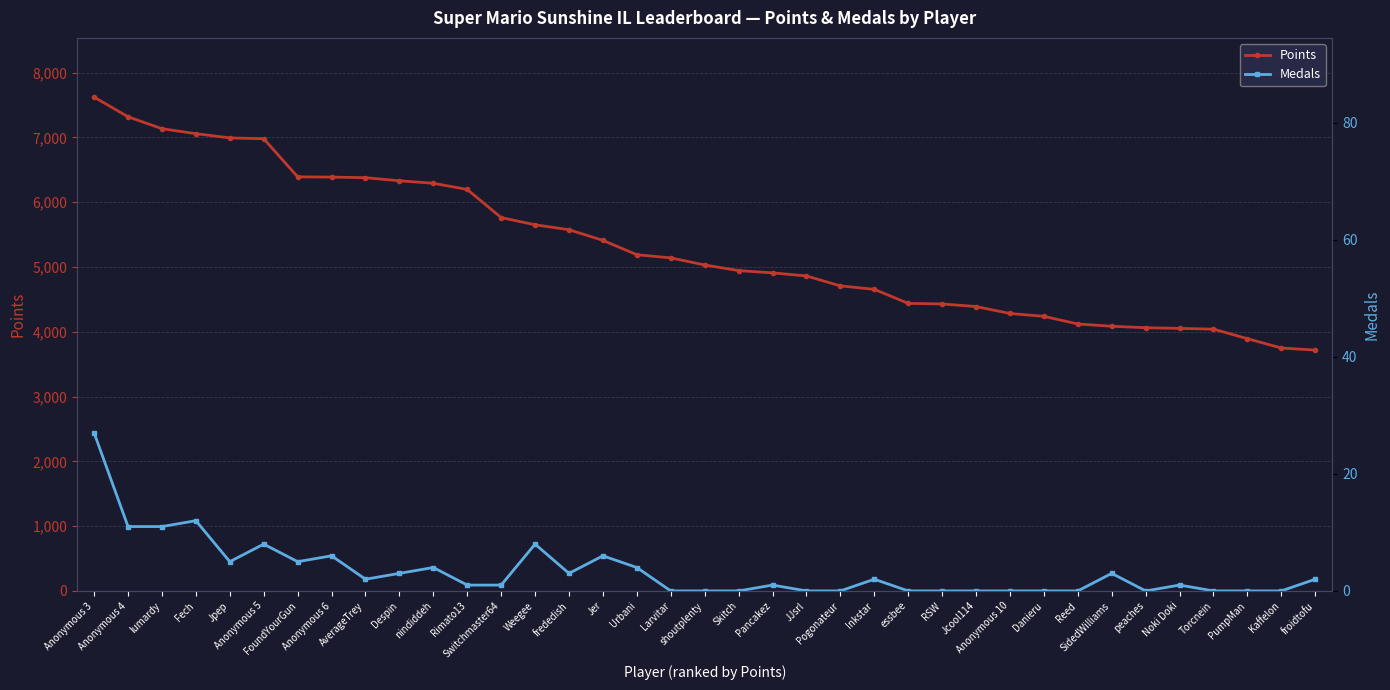

True or false: Medals and Points intersect in this chart.

False